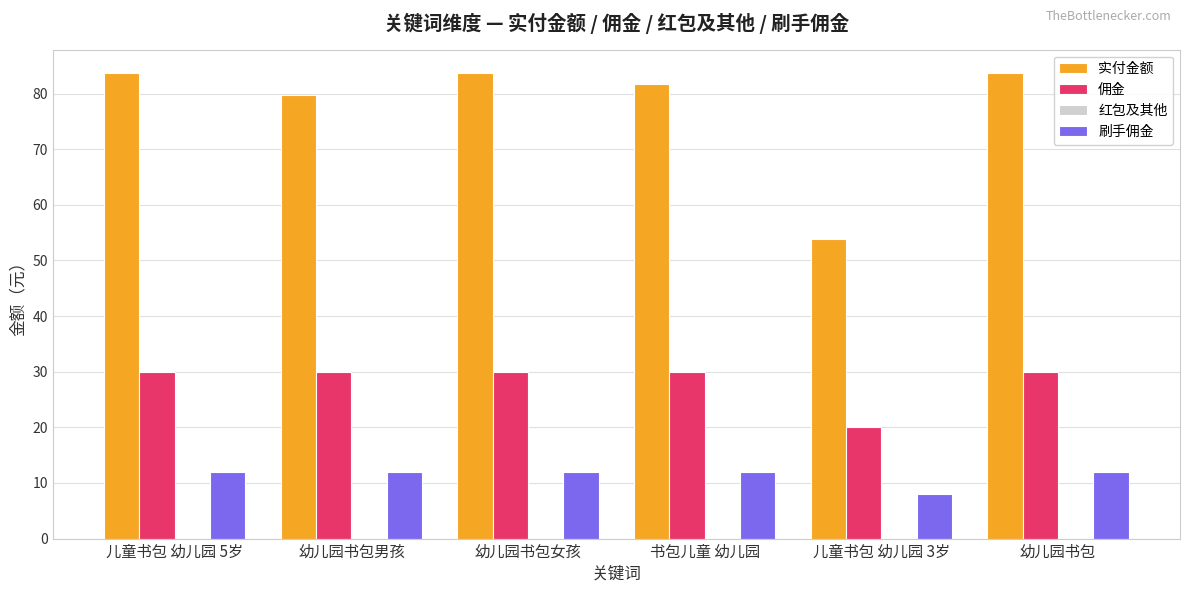

List the series in order of their peak value, lowest first.

刷手佣金, 佣金, 实付金额